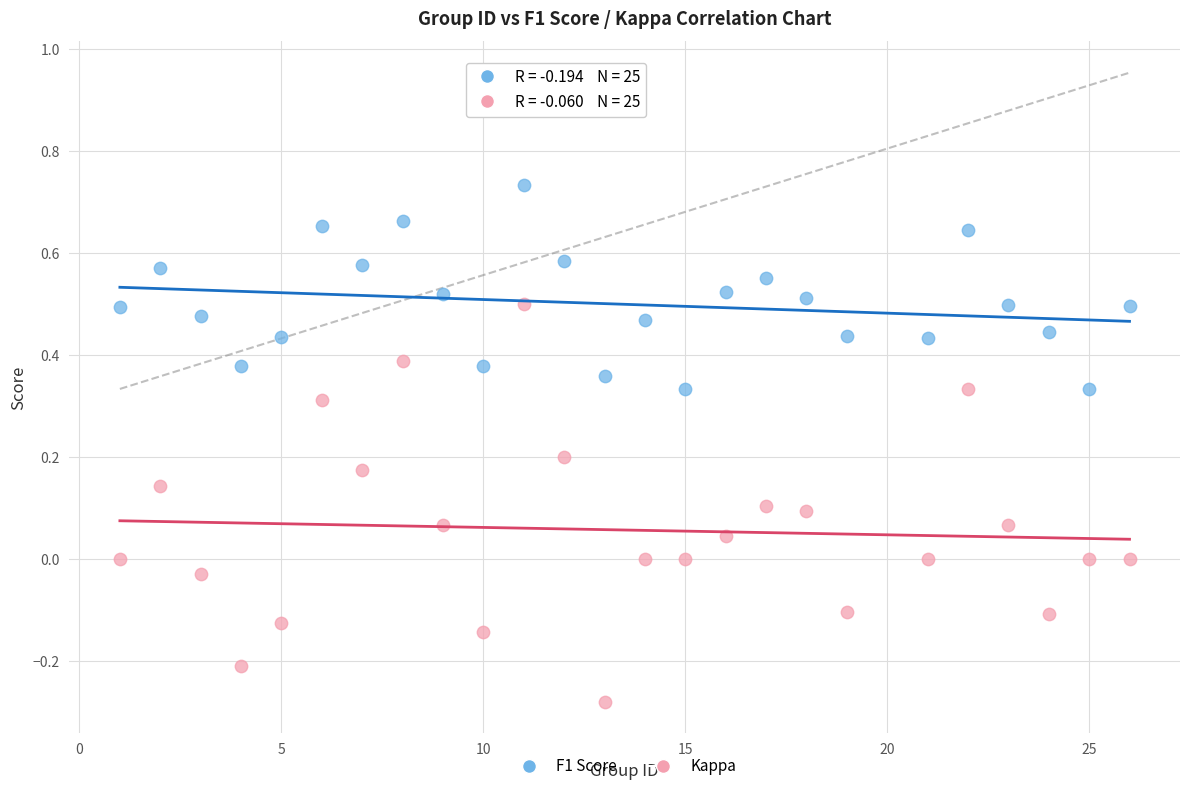

What is the X range (max minus min) for the scatter plot?

25.0